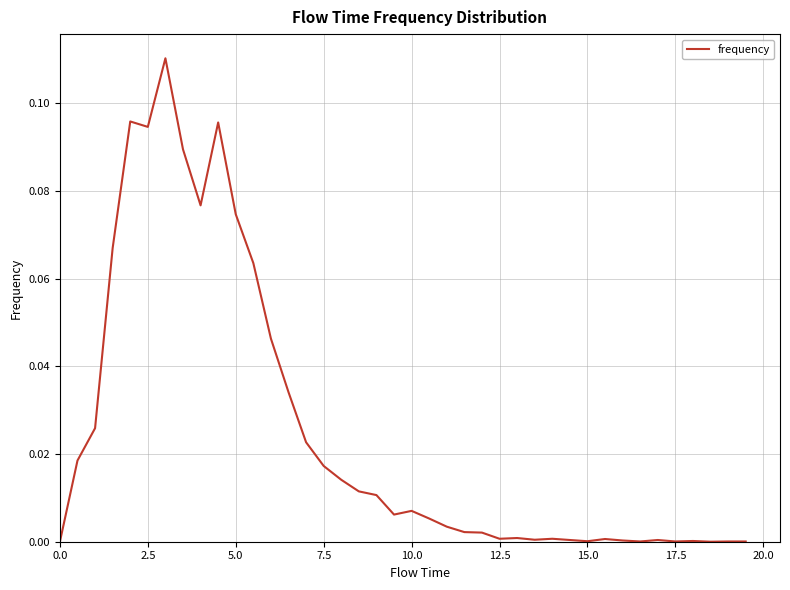

How many distinct data groups are displayed?

1